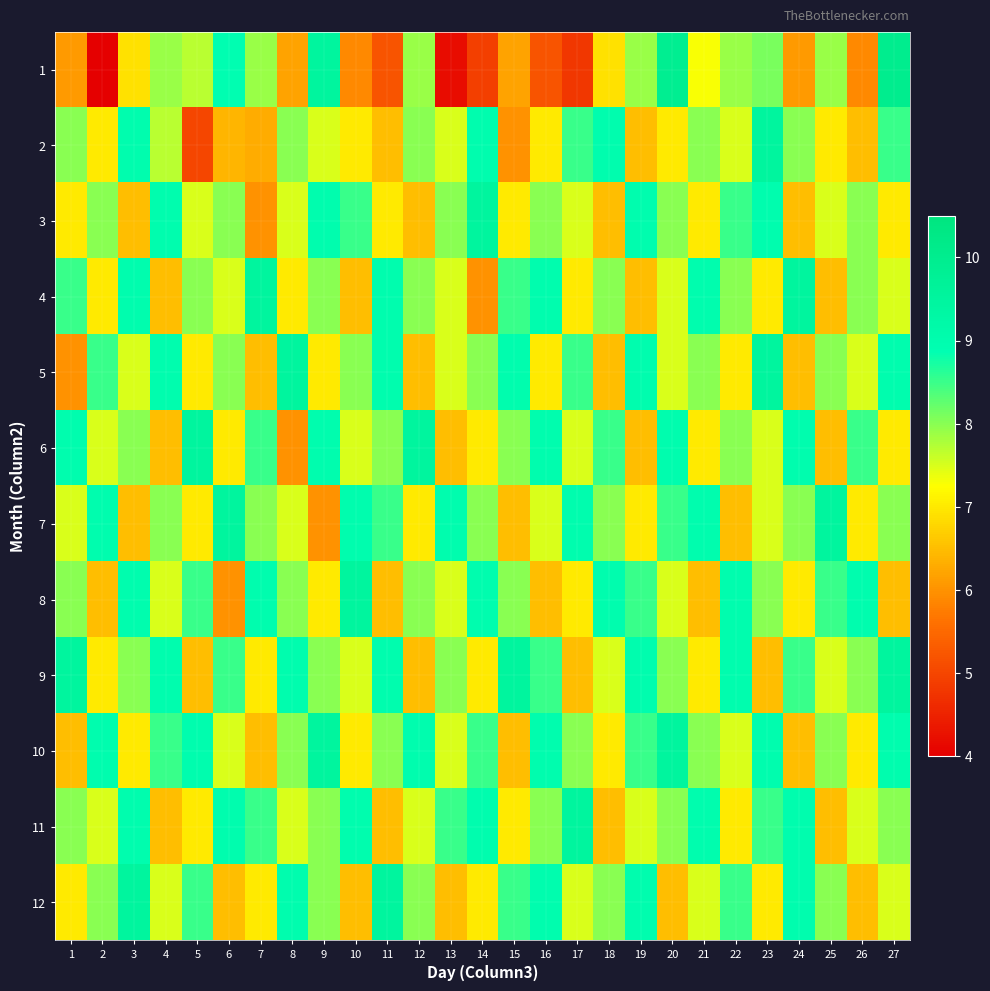

Which label corresponds to the largest value in the chart?

27